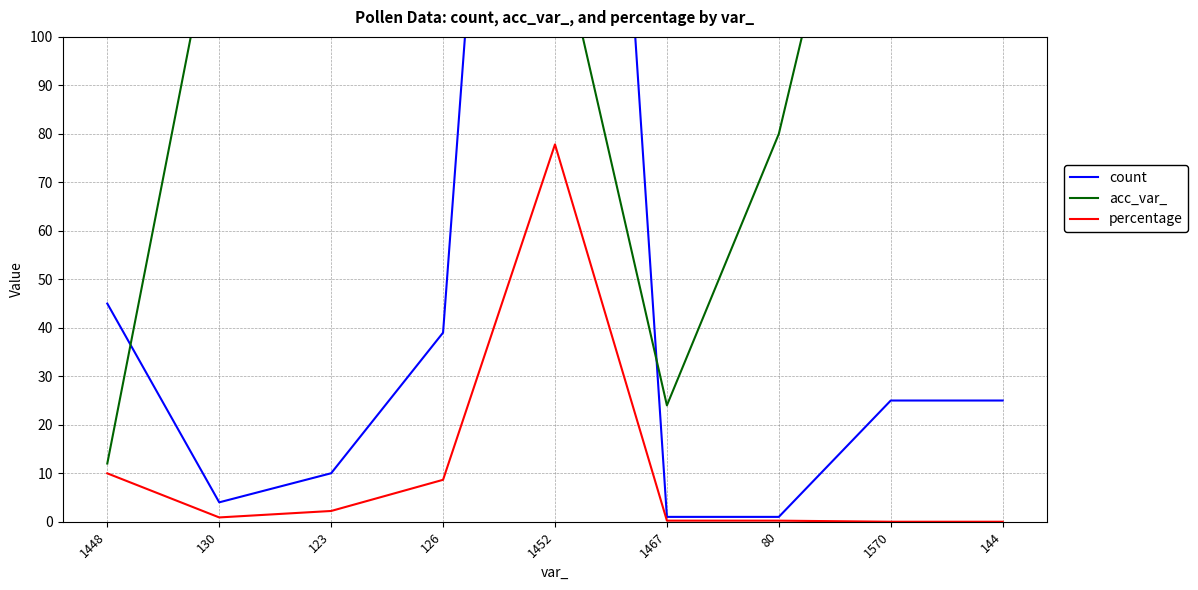

What is the difference between the count values at 123 and 144?

15.0